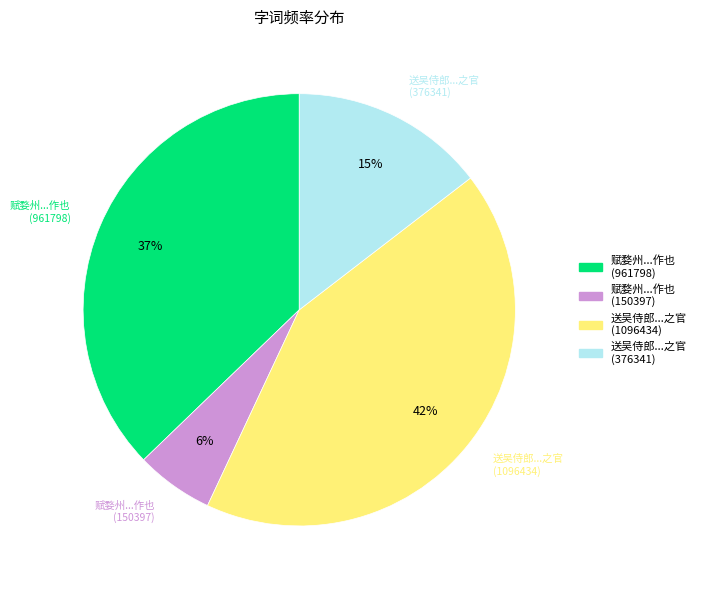

What is the ratio of the value at 赋婺州...作也 (961798) to the value at 送吴侍郎...之官 (1096434)?

0.9